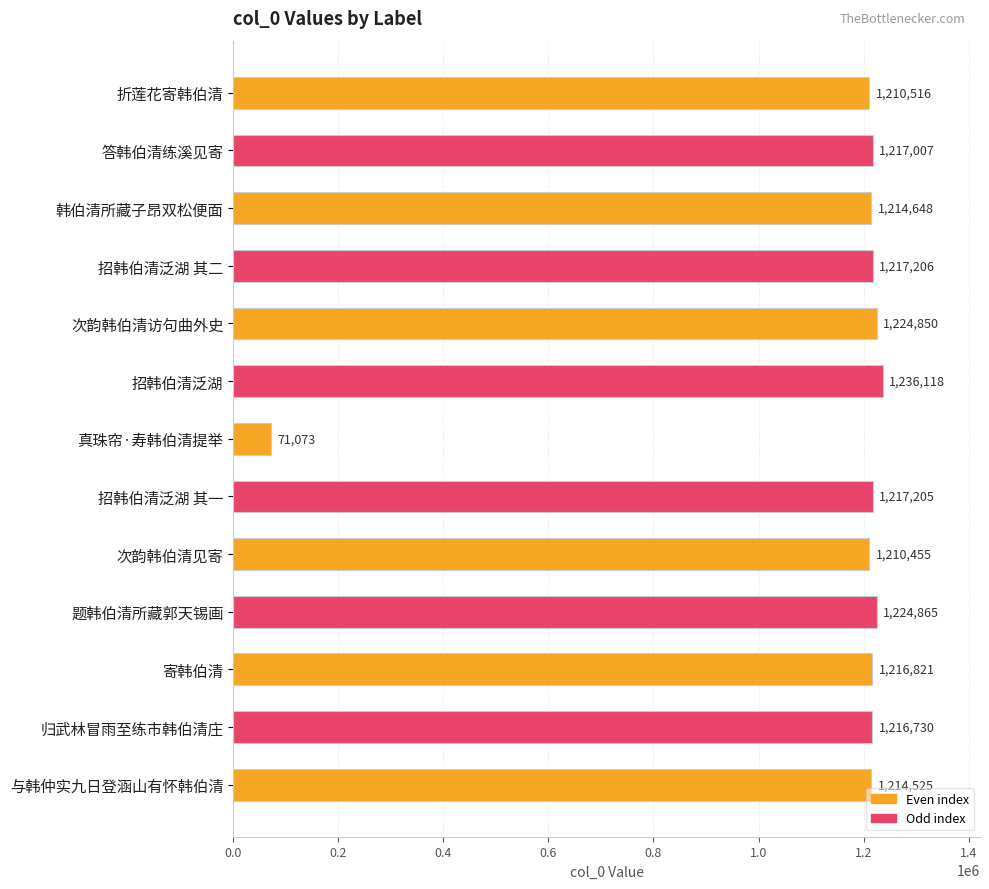

At which label is the value closest to 653595?

次韵韩伯清见寄